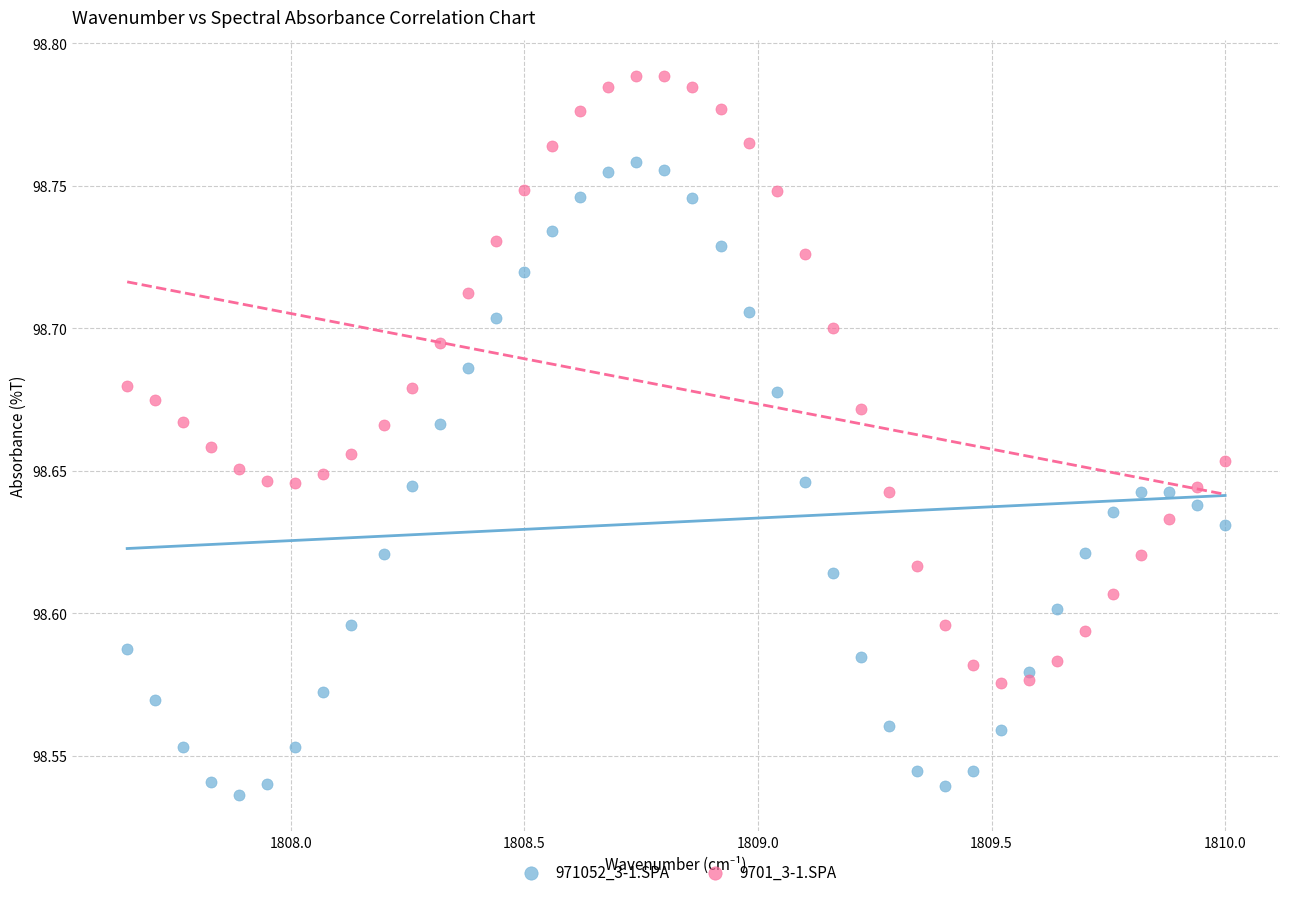

Which series has the widest spread of Y values?

971052_3-1.SPA